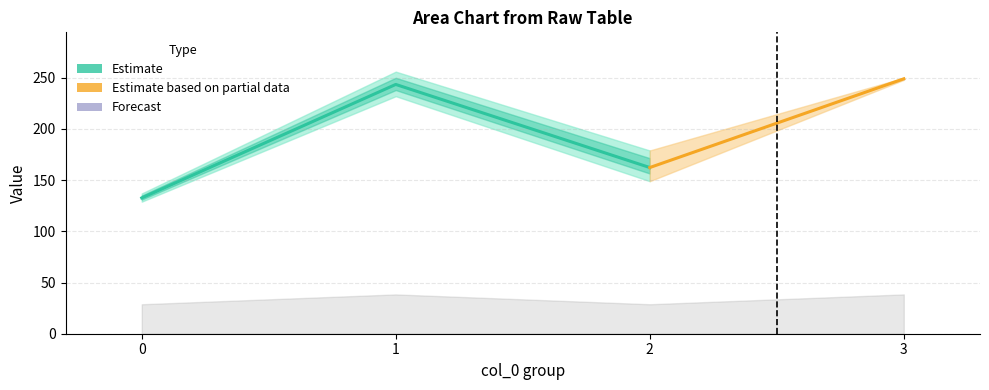

True or false: col_5_mean and col_5_upper intersect in this chart.

False